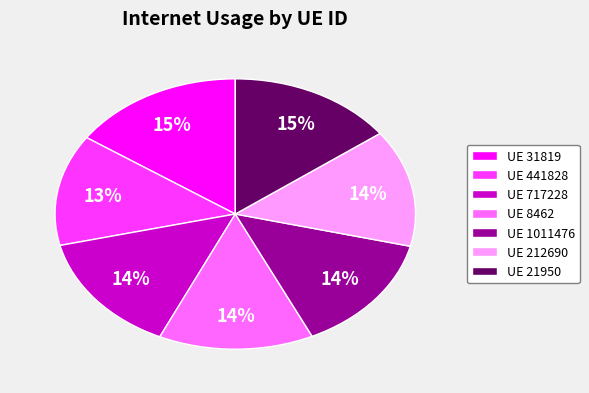

How many segments does this pie chart have?

7